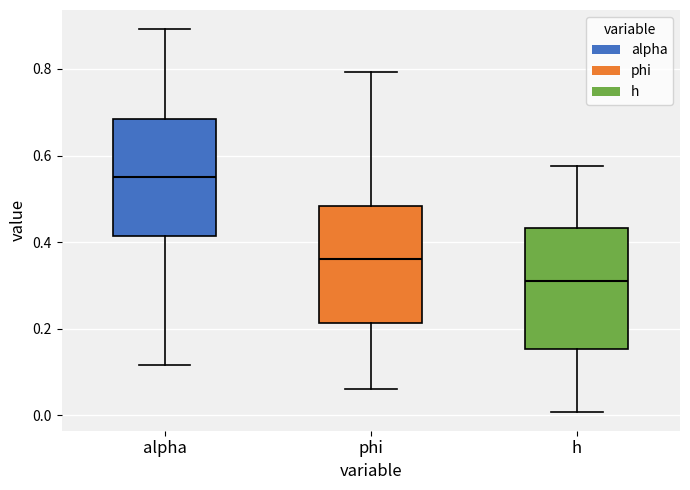

Reading left to right, read every box against the y-axis: the position of its median line, the range the box covers, and the ends of its whiskers. The values are not printed on the chart, so give them approximately, as read against the axis.

alpha: median 0.54, box 0.42 to 0.68, whiskers 0.12 to 0.90
phi: median 0.36, box 0.22 to 0.48, whiskers 0.06 to 0.80
h: median 0.30, box 0.16 to 0.44, whiskers 0.00 to 0.58